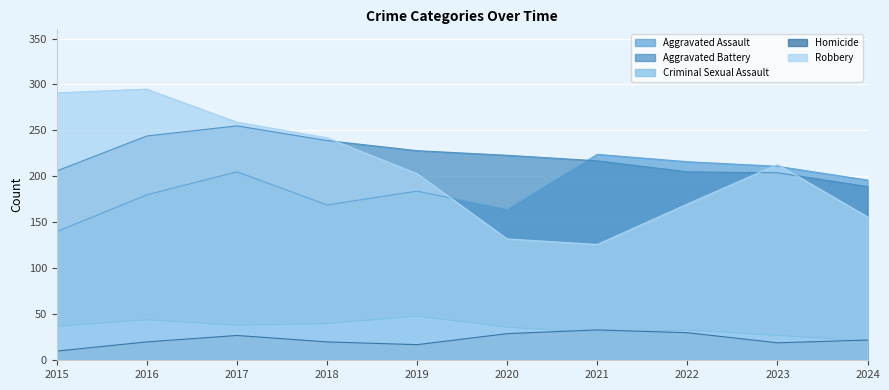

What is the total value across all series at 2017?

784